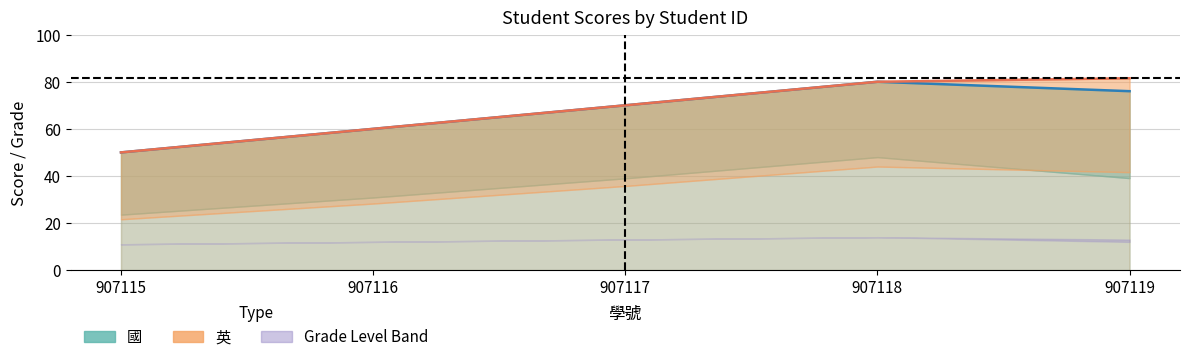

What is the maximum value for 英?

81.5